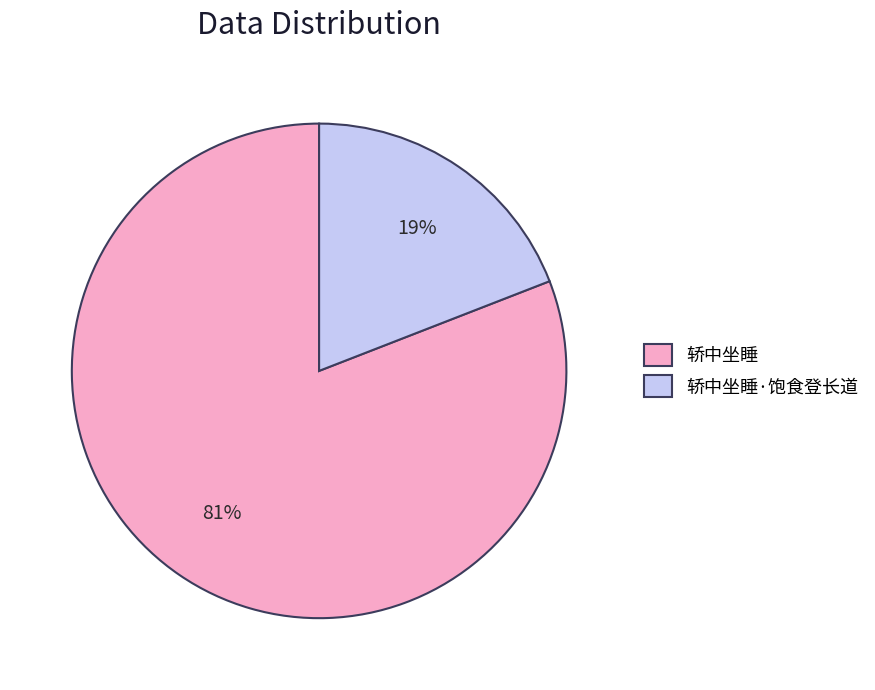

Which slice represents more than half of the pie?

轿中坐睡